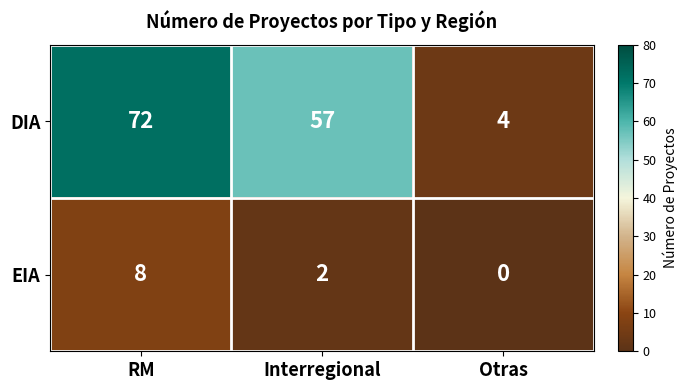

What is the difference between the DIA values at Interregional and Otras?

53